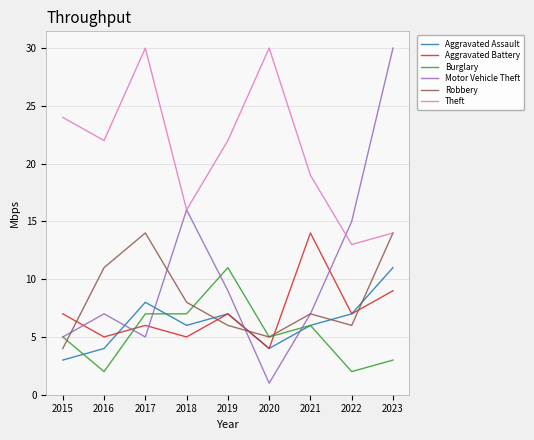

Where do Motor Vehicle Theft and Aggravated Battery first cross each other?

2015 and 2016